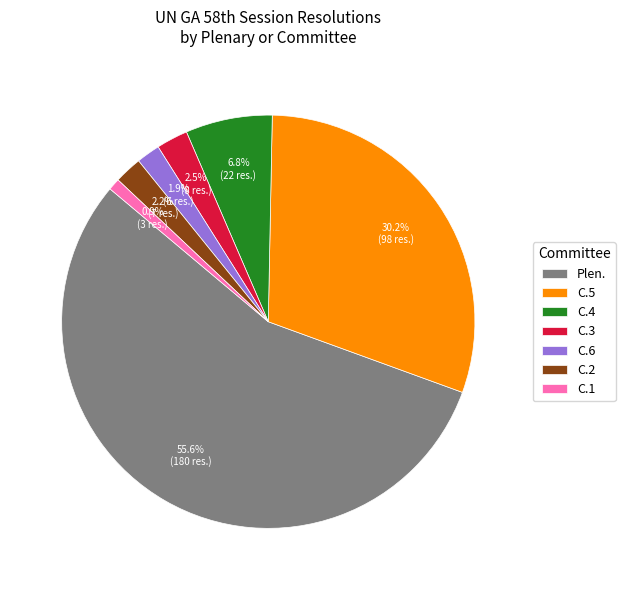

To the nearest percent, what is the average slice percentage?

14%